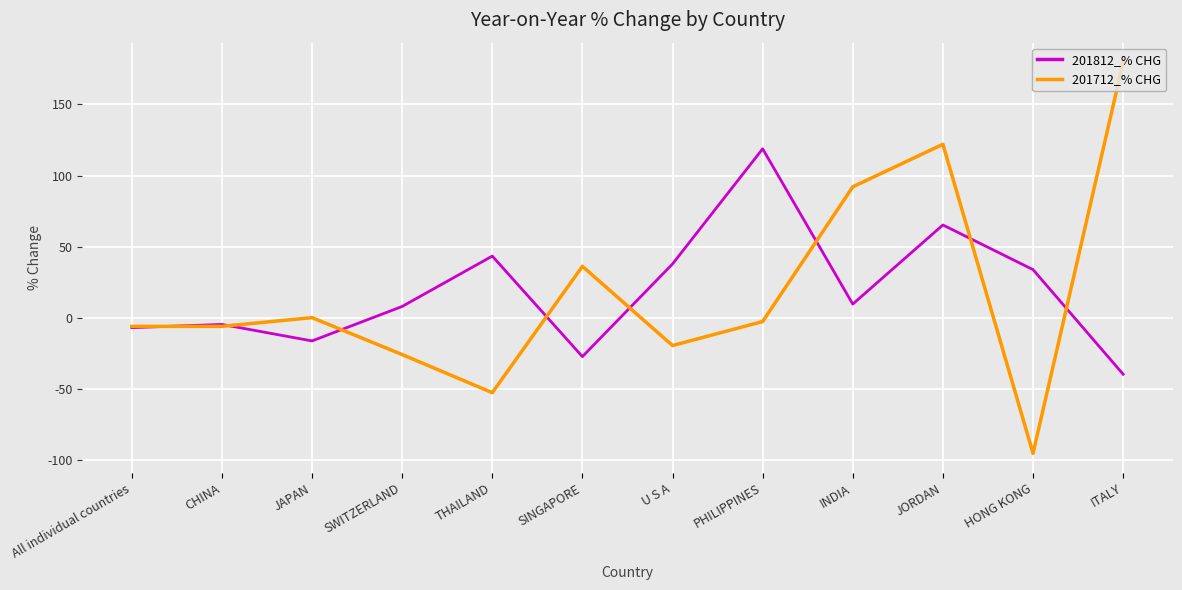

Read the 201712_% CHG value at THAILAND.

-52.6